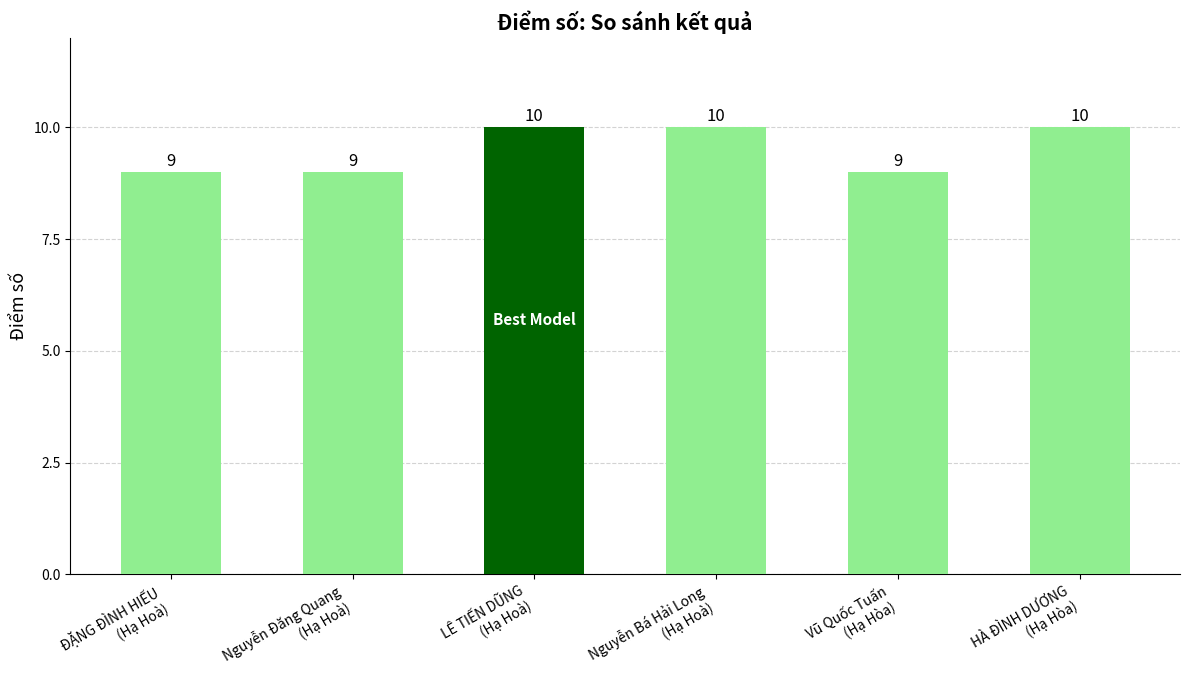

What position from the left is ĐẶNG ĐÌNH HIẾU
(Hạ Hoà)?

1